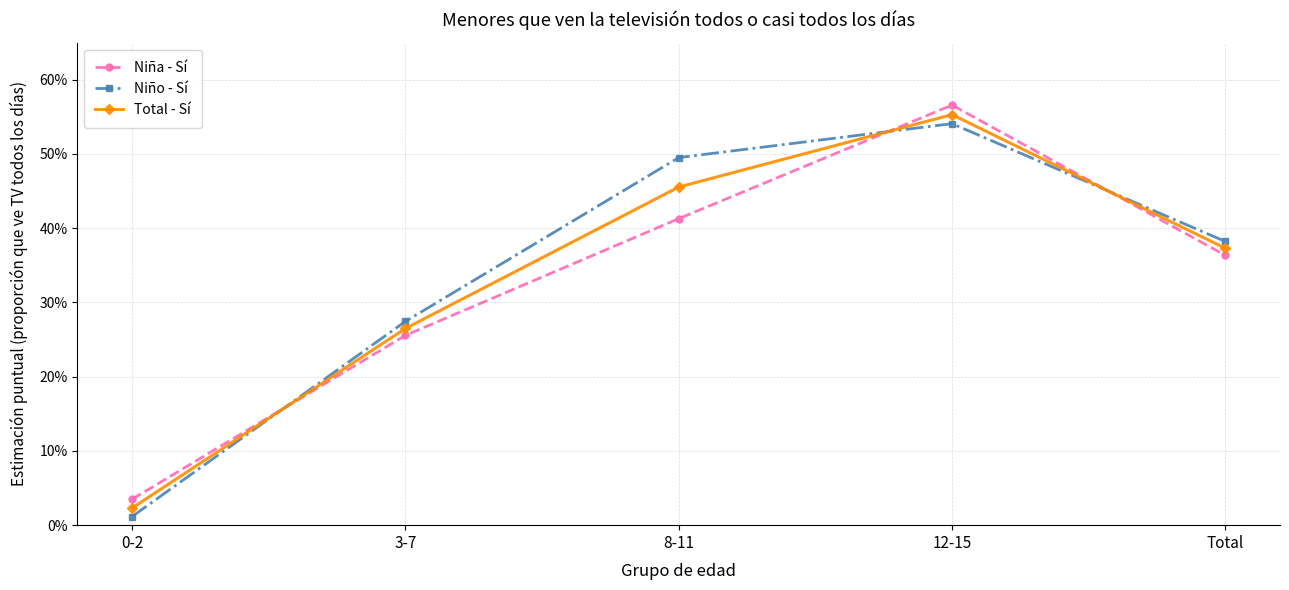

Does the chart have visible grid lines?

Yes